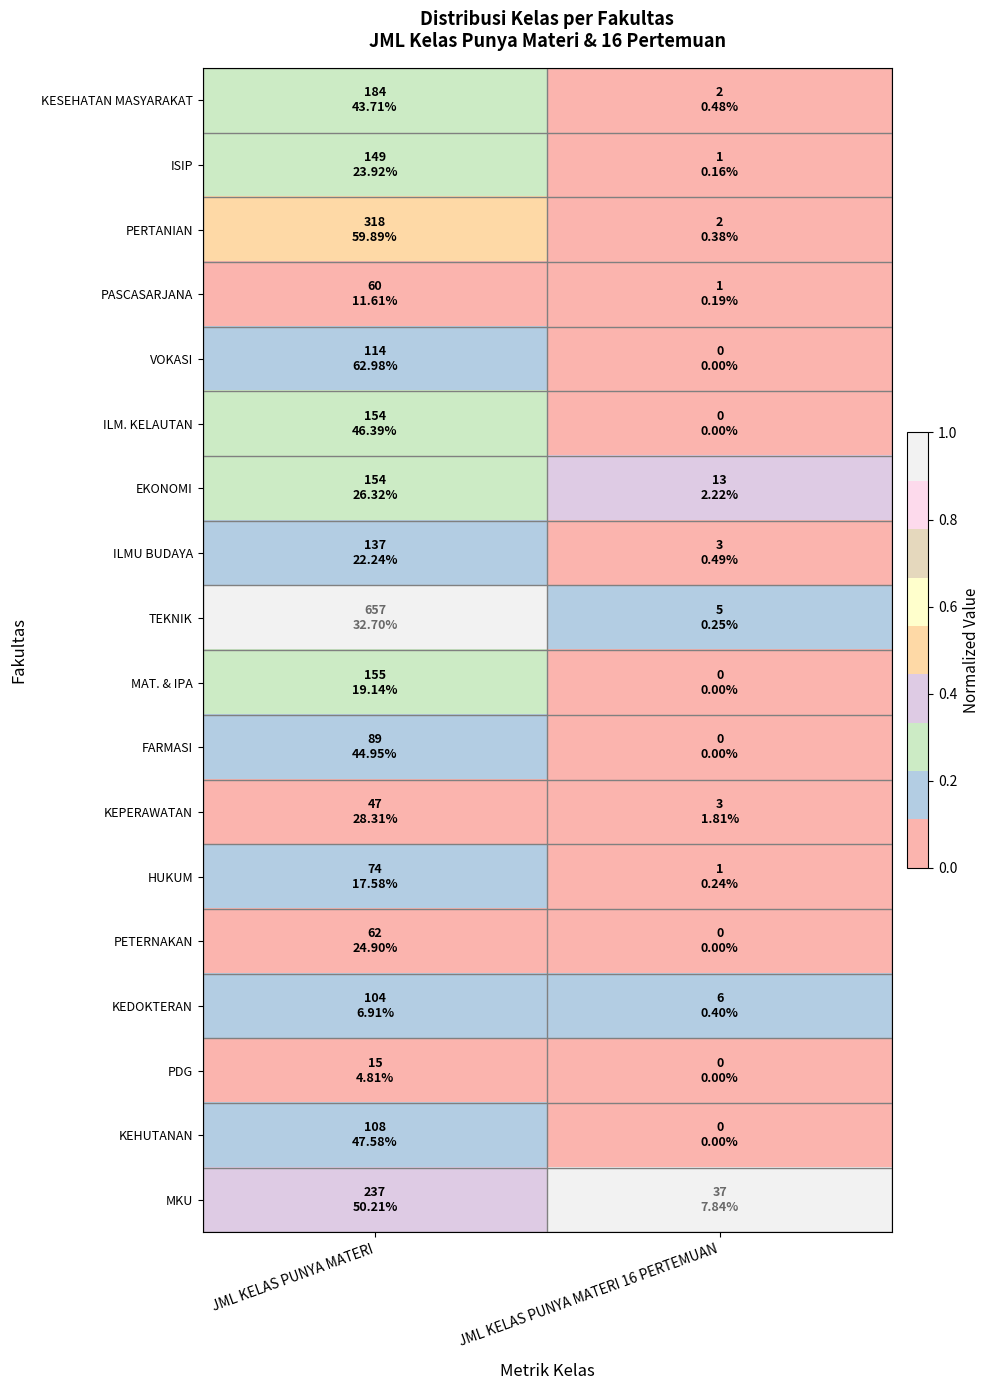

Rank the series by their maximum value, from lowest to highest.

PDG, KEPERAWATAN, PASCASARJANA, PETERNAKAN, HUKUM, FARMASI, KEDOKTERAN, KEHUTANAN, VOKASI, ILMU BUDAYA, ISIP, ILM. KELAUTAN, MAT. & IPA, KESEHATAN MASYARAKAT, EKONOMI, PERTANIAN, TEKNIK, MKU